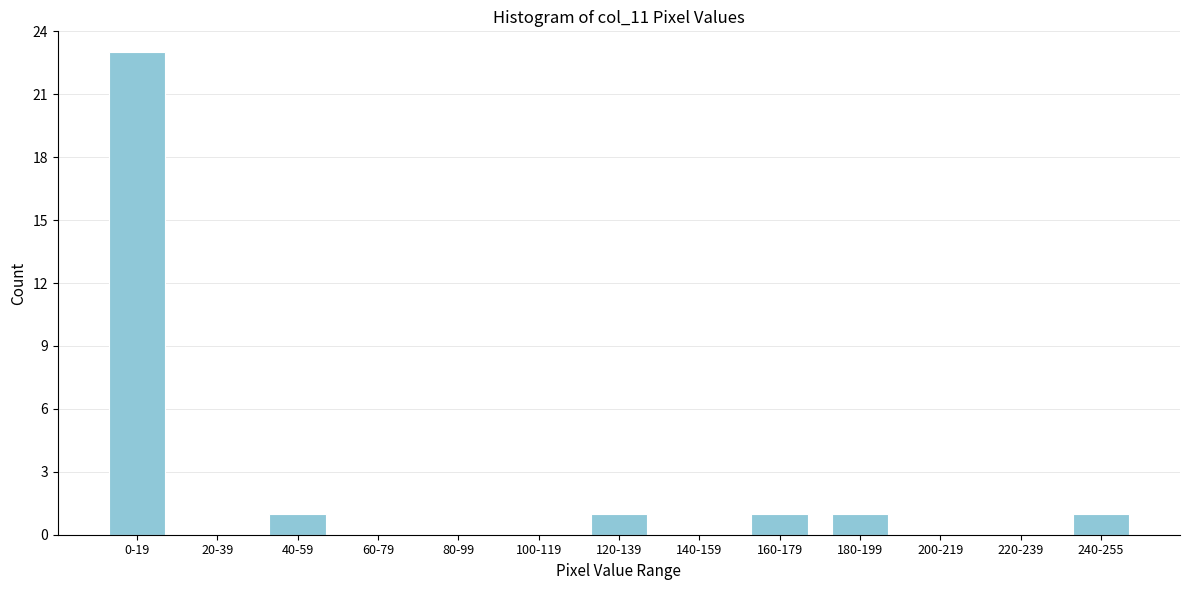

Reading left to right, what are all the values shown in this chart?

0-19=23	20-39=0	40-59=1	60-79=0	80-99=0	100-119=0	120-139=1	140-159=0	160-179=1	180-199=1	200-219=0	220-239=0	240-255=1